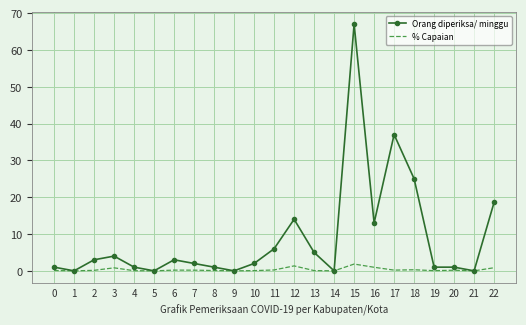

Which series has the largest range (max minus min)?

Orang diperiksa/ minggu